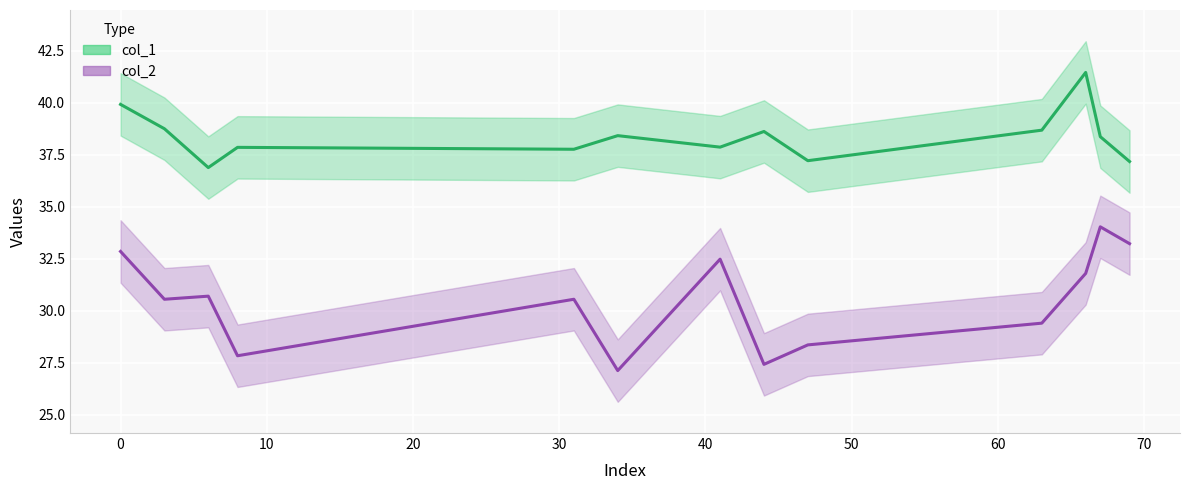

How many lines are shown in the chart?

2